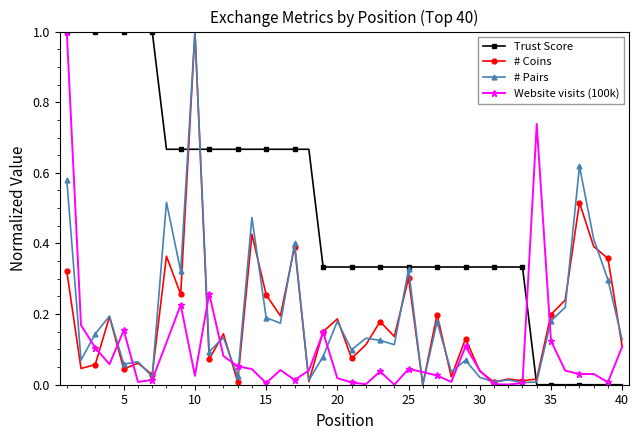

What is the difference between the maximum and second lowest values in the Website visits (100k) series?

1.0